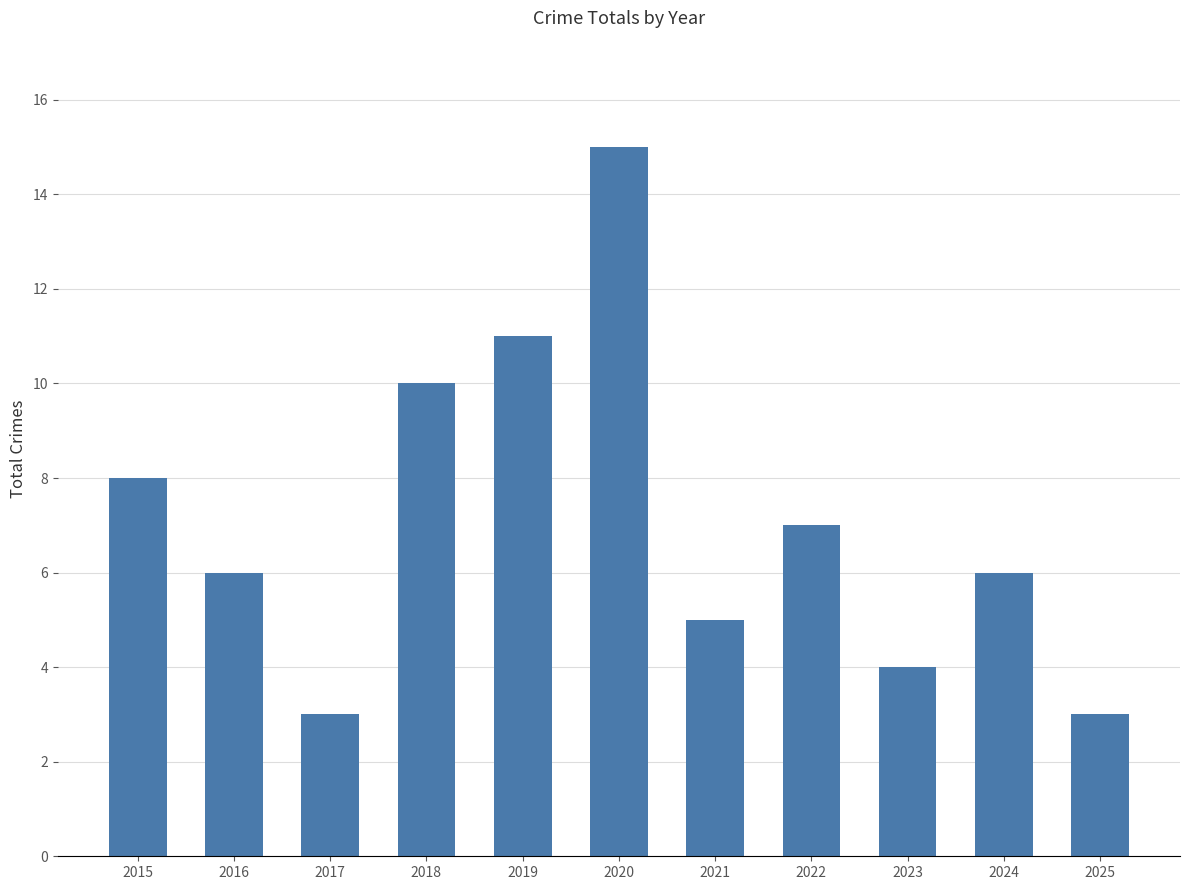

Reading right to left, extract all data points from this chart.

3	6	4	7	5	15	11	10	3	6	8